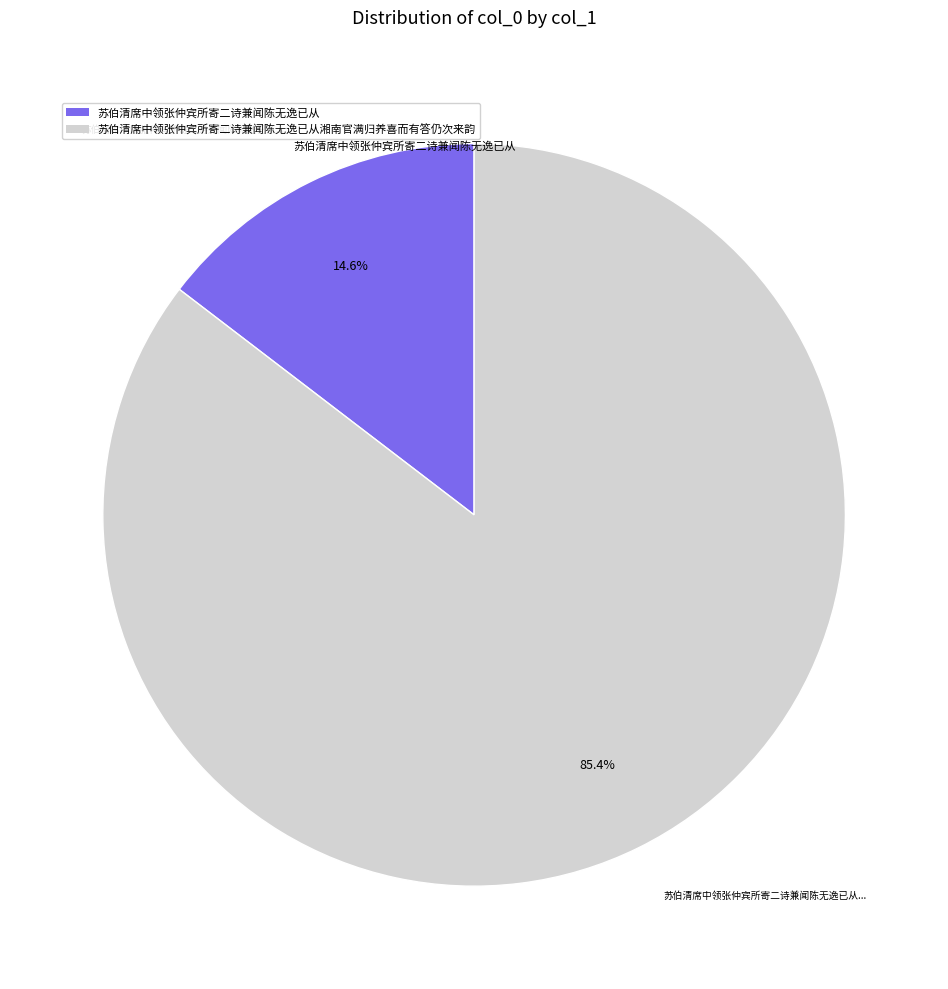

Is there a majority slice in this chart?

Yes